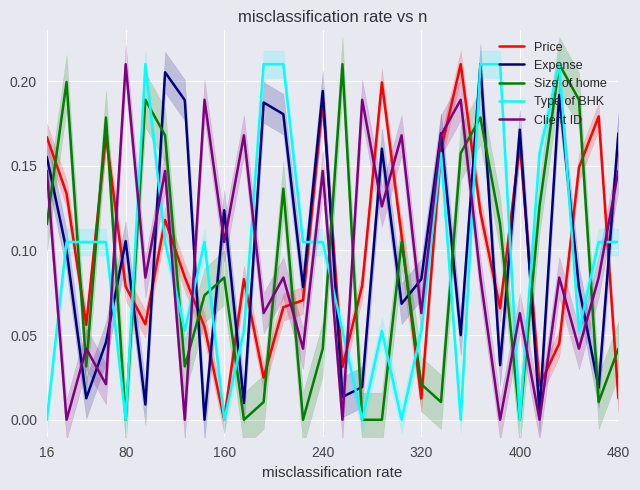

Which series ends up on top after the final intersection of Expense and Price?

Expense